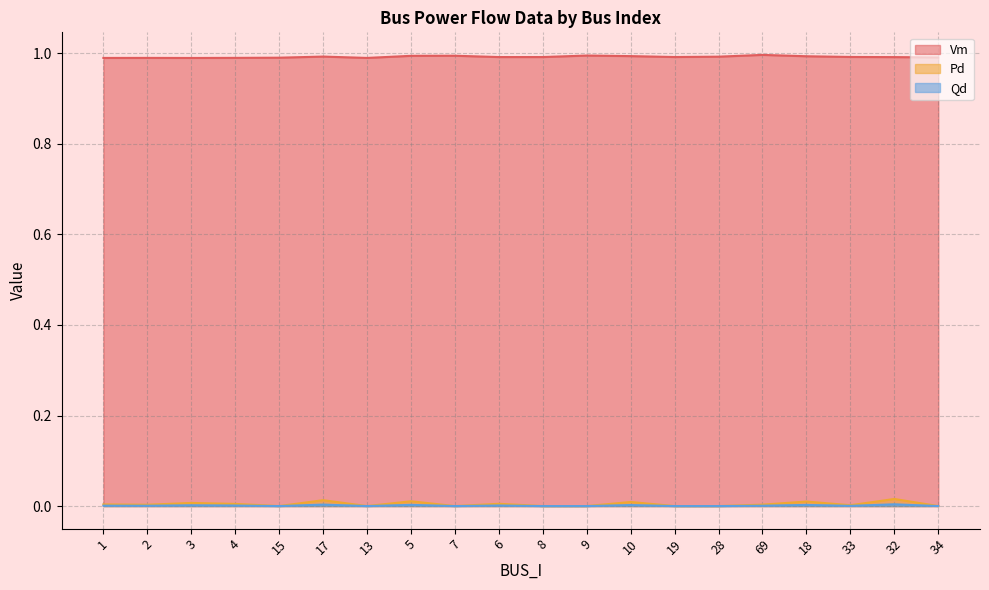

What are all the series names shown in the legend?

Vm, Pd, Qd